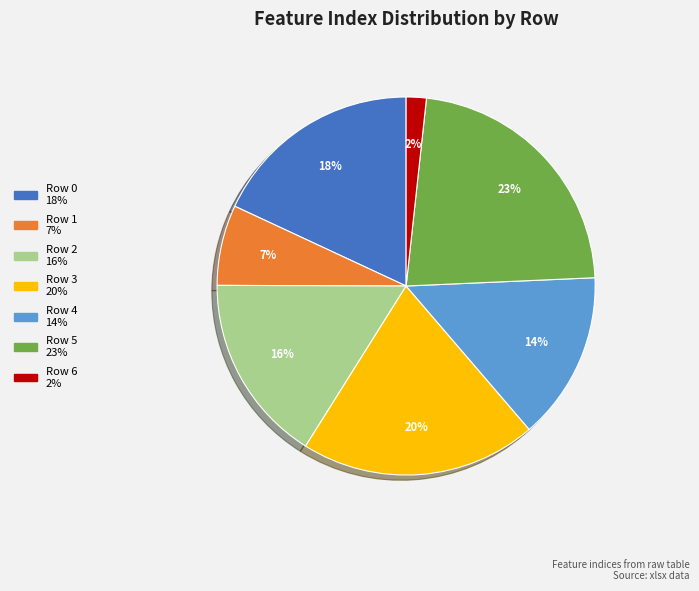

Count the number of slices in the pie.

7